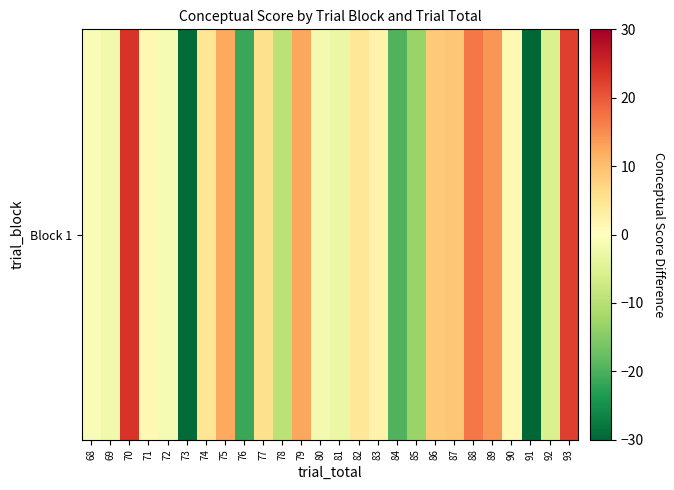

What is the change in value from 70 to 79?

-11.1